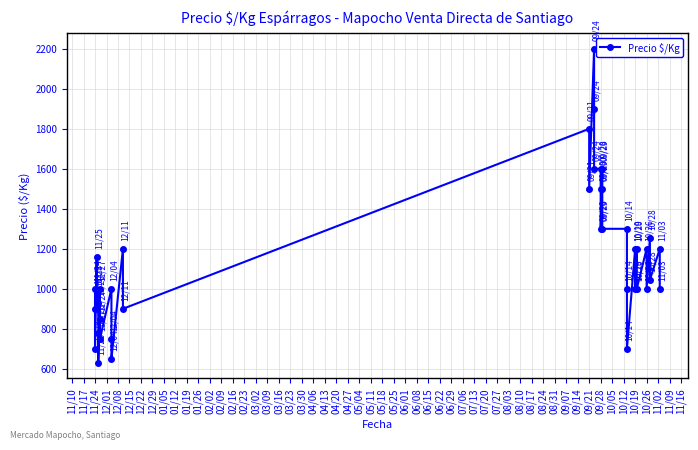

Is it true that the value at 02/23 is 264?

False